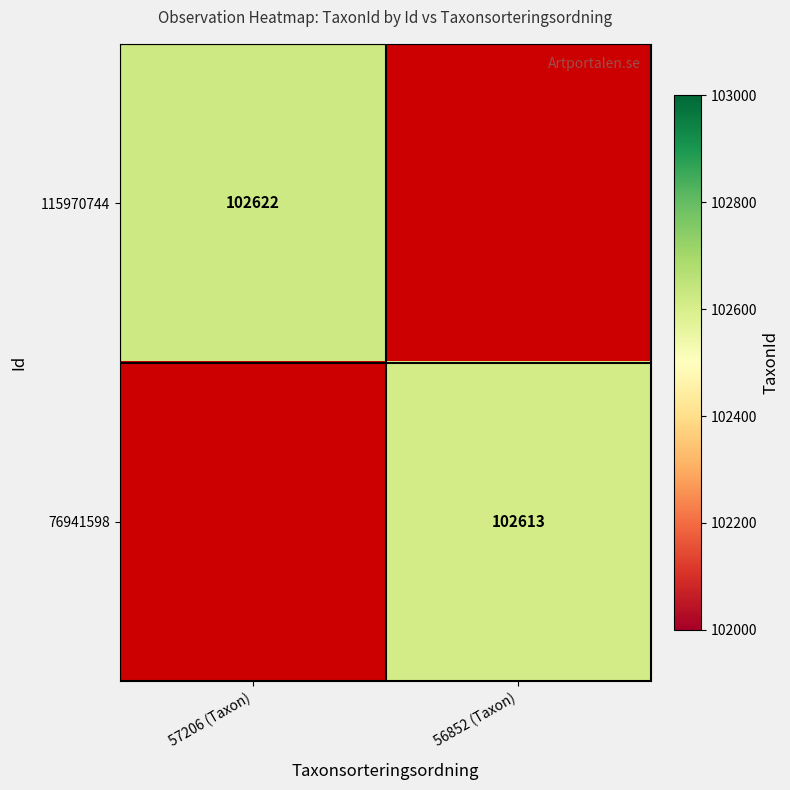

Is the value of 115970744 at 57206 (Taxon) greater than the value of 76941598 at 56852 (Taxon)?

Yes